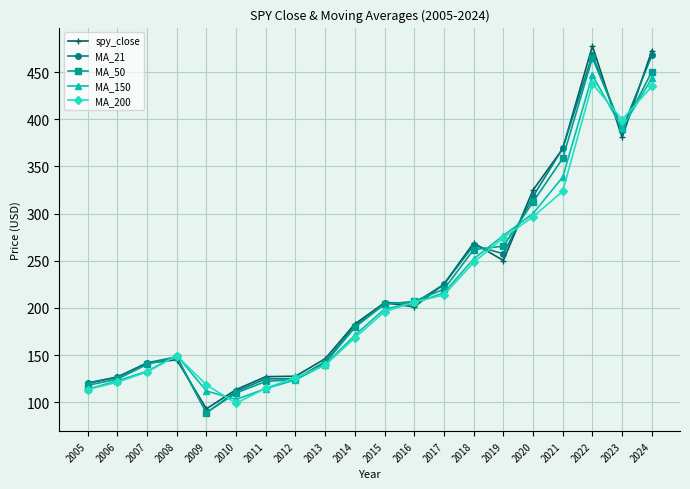

True or false: MA_200 has more than 1 interior local peaks.

True